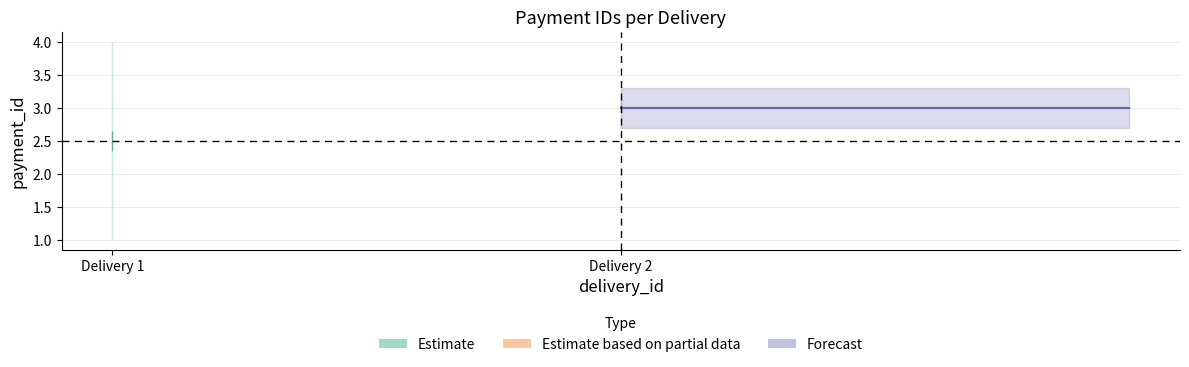

What is the maximum value for payment_id_max?

4.0